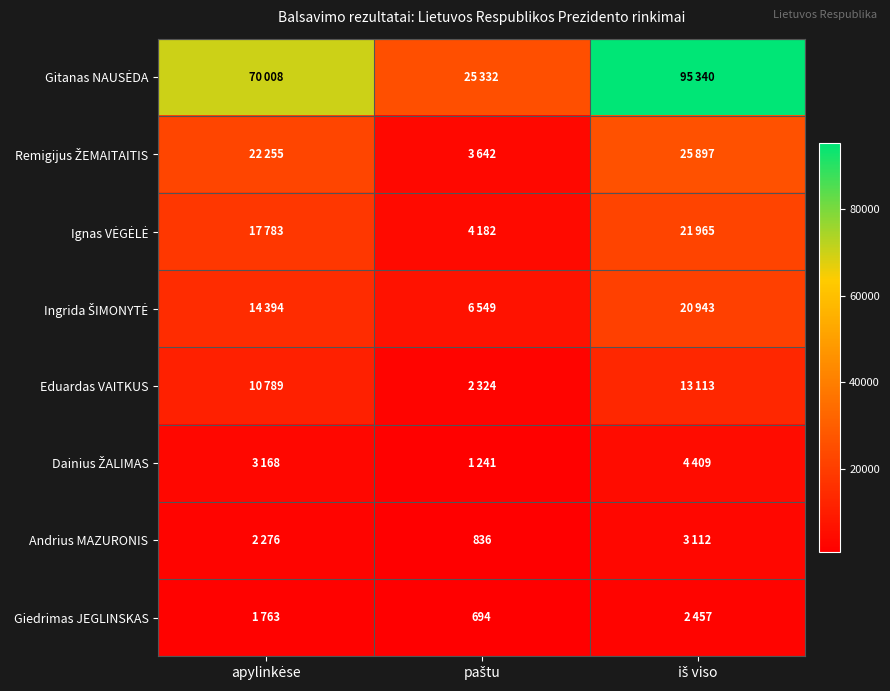

At which category is the sum across all series the highest?

iš viso